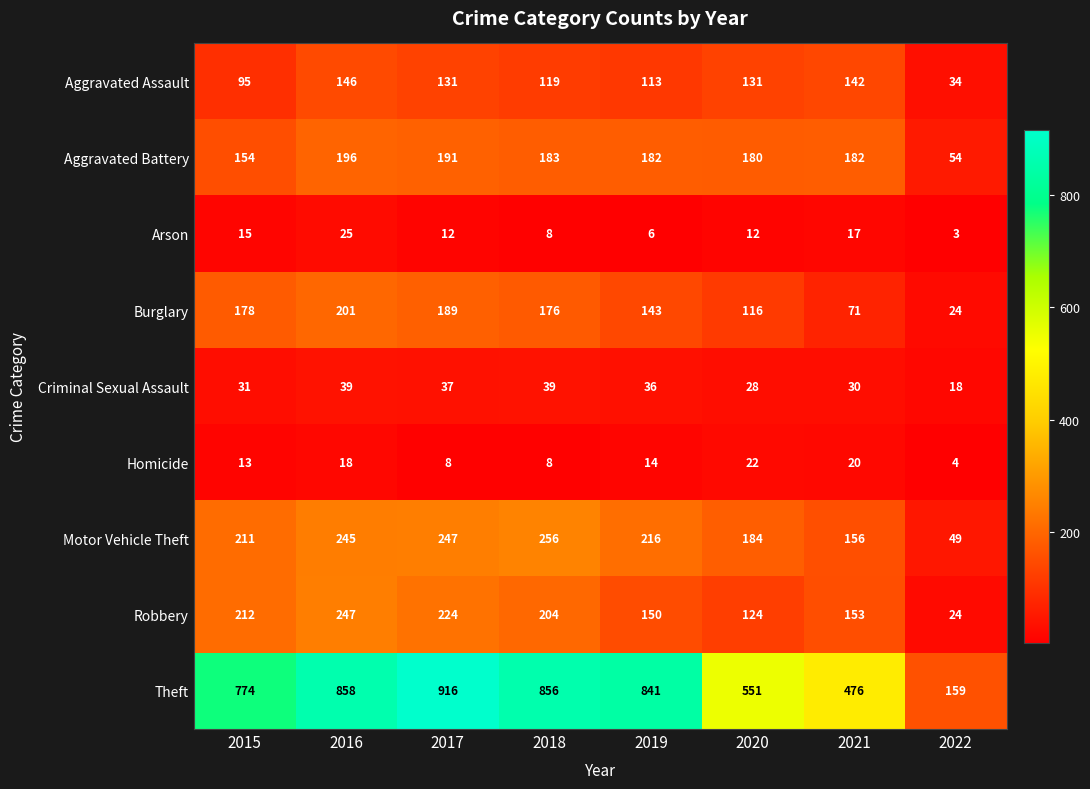

What is the difference between the Theft values at 2016 and 2019?

17